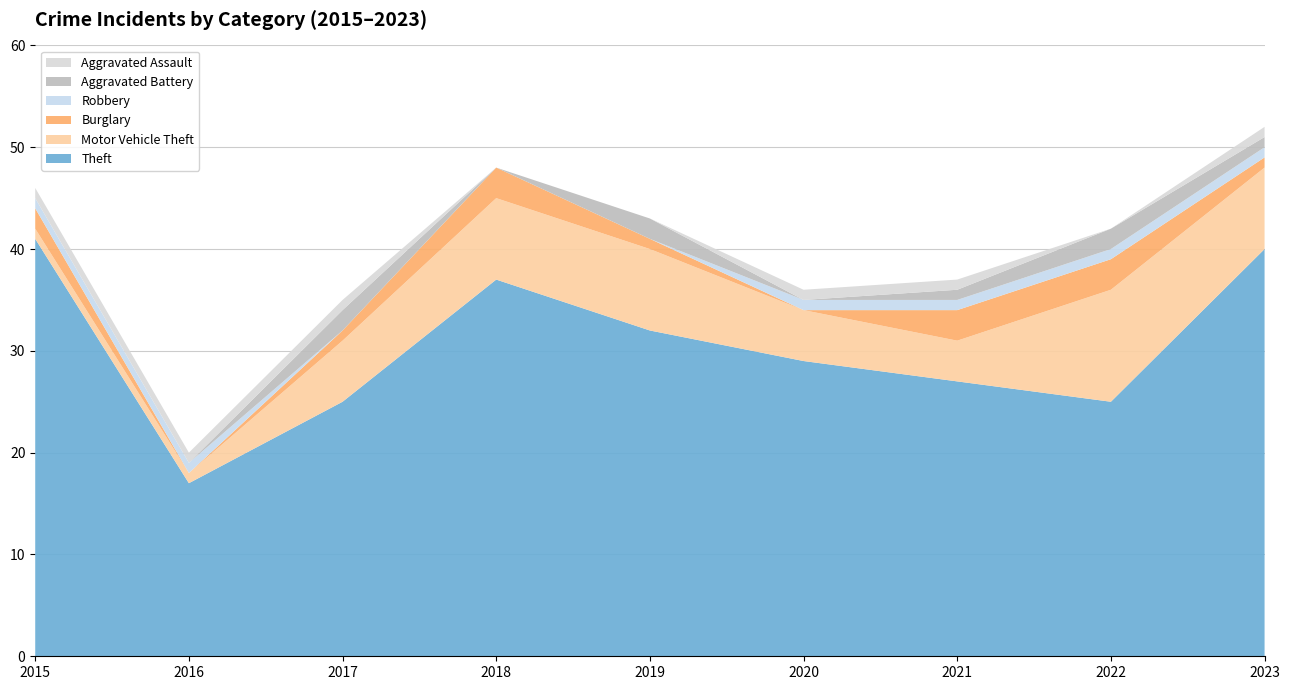

Reading left to right, what are all the values shown in this chart?

Theft: 2015=41	2016=17	2017=25	2018=37	2019=32	2020=29	2021=27	2022=25	2023=40
Motor Vehicle Theft: 2015=1	2016=1	2017=6	2018=8	2019=8	2020=5	2021=4	2022=11	2023=8
Burglary: 2015=2	2016=0	2017=1	2018=3	2019=1	2020=0	2021=3	2022=3	2023=1
Robbery: 2015=1	2016=1	2017=0	2018=0	2019=0	2020=1	2021=1	2022=1	2023=1
Aggravated Battery: 2015=0	2016=0	2017=2	2018=0	2019=2	2020=0	2021=1	2022=2	2023=1
Aggravated Assault: 2015=1	2016=1	2017=1	2018=0	2019=0	2020=1	2021=1	2022=0	2023=1